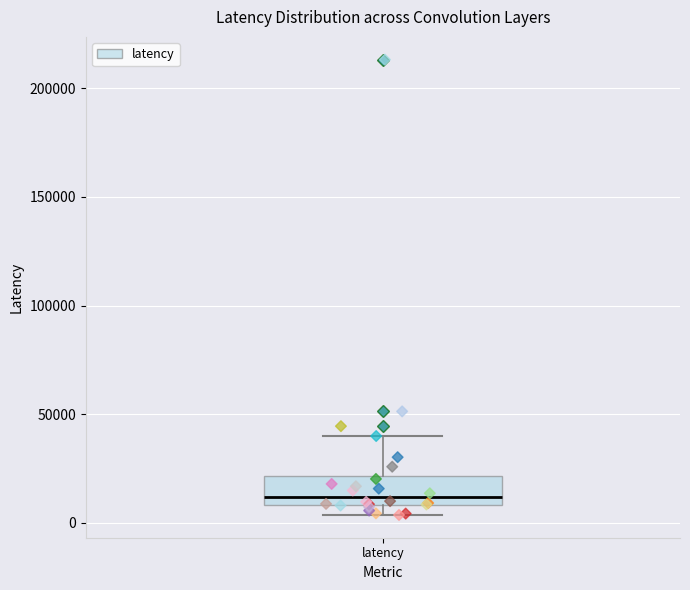

Where is the lower edge of the box for latency on the y-axis? The values are not printed on the chart, so give them approximately, as read against the axis.

10000